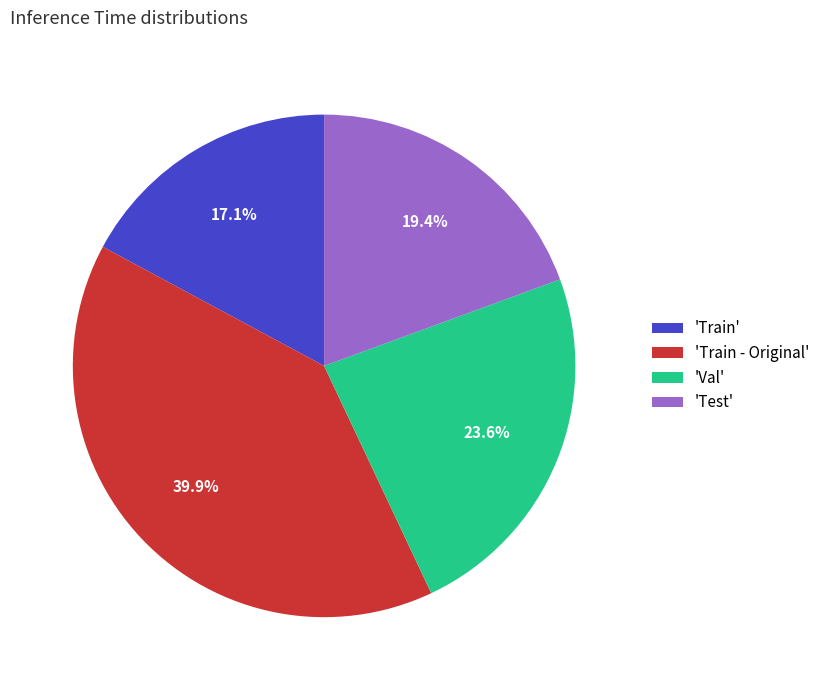

What is the smallest slice in the pie chart?

'Train'